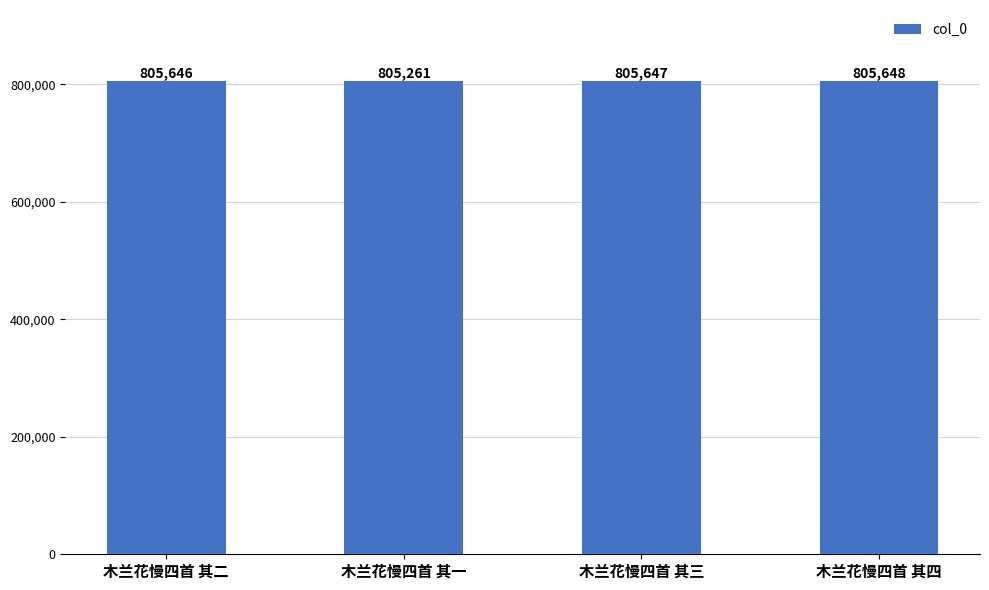

What is the smallest value displayed?

805261